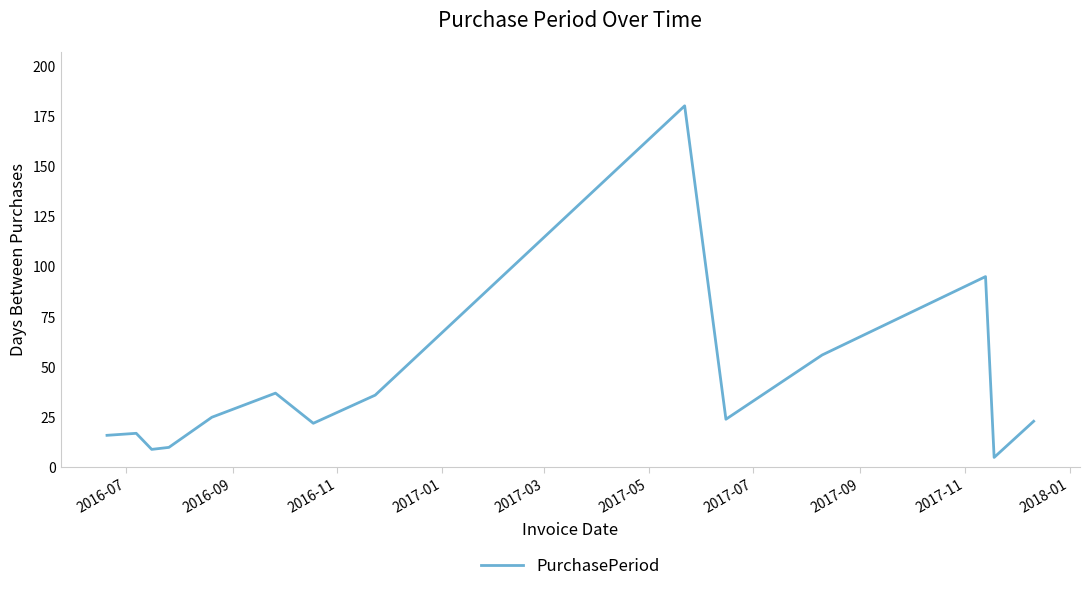

What is the minimum value shown in the chart?

5